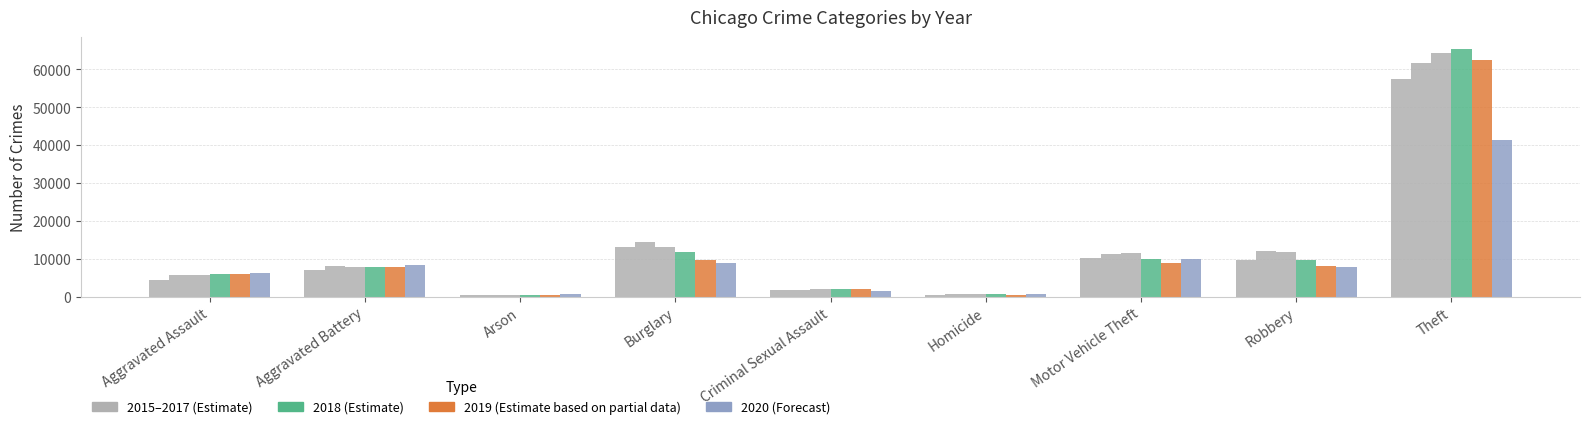

Which label corresponds to the largest value in the chart?

Theft